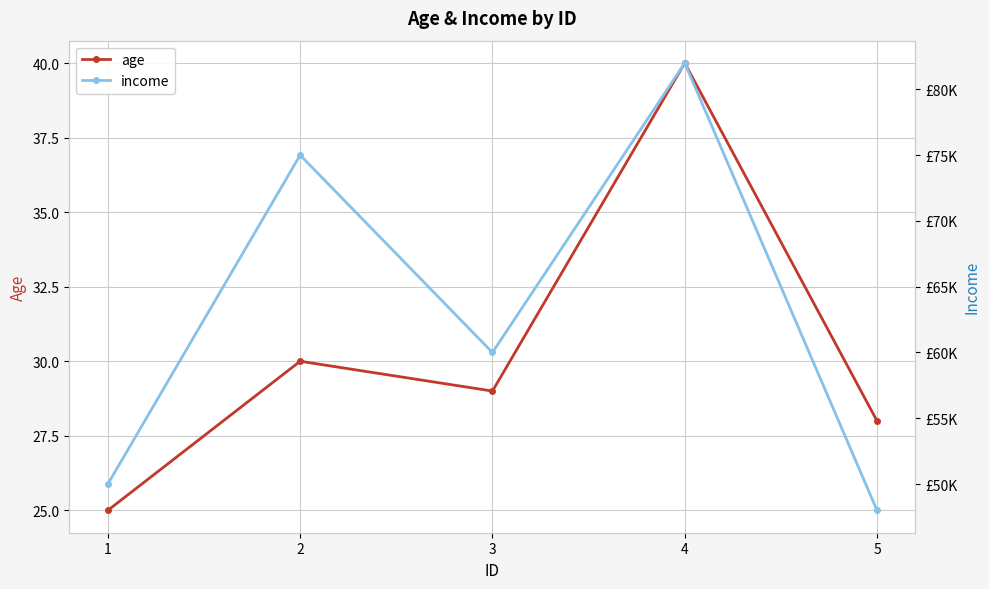

Reading right to left, extract all data points from this chart.

age: 28	40	29	30	25
income: 48000	82000	60000	75000	50000